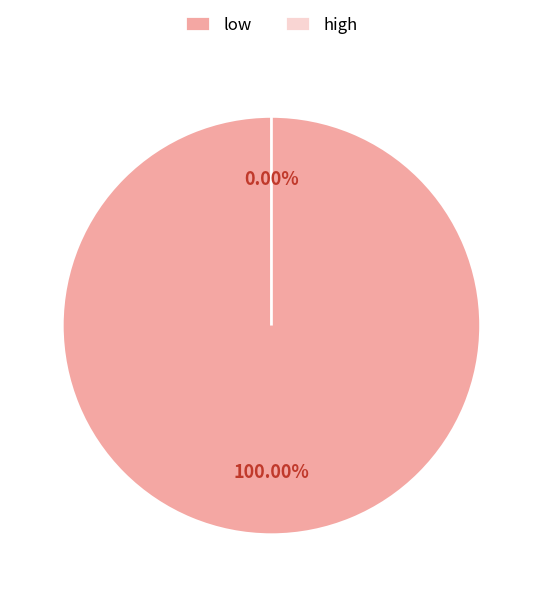

Count the number of slices in the pie.

2